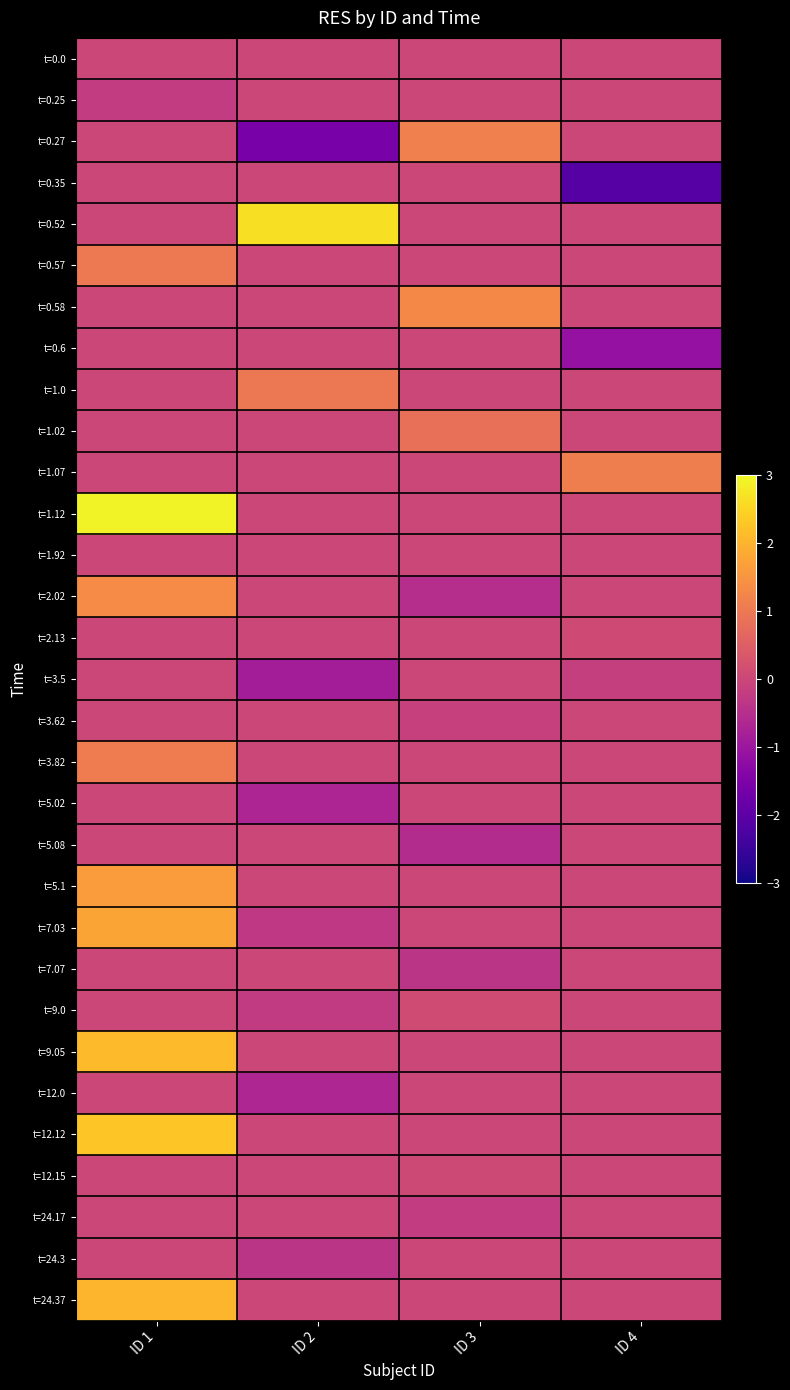

What is the total value across all series at ID 4?

-2.2